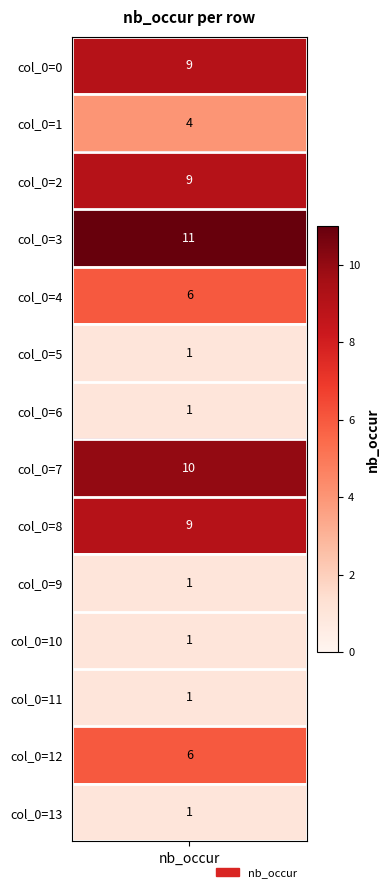

Which has a higher value, row_11 or row_4?

row_4